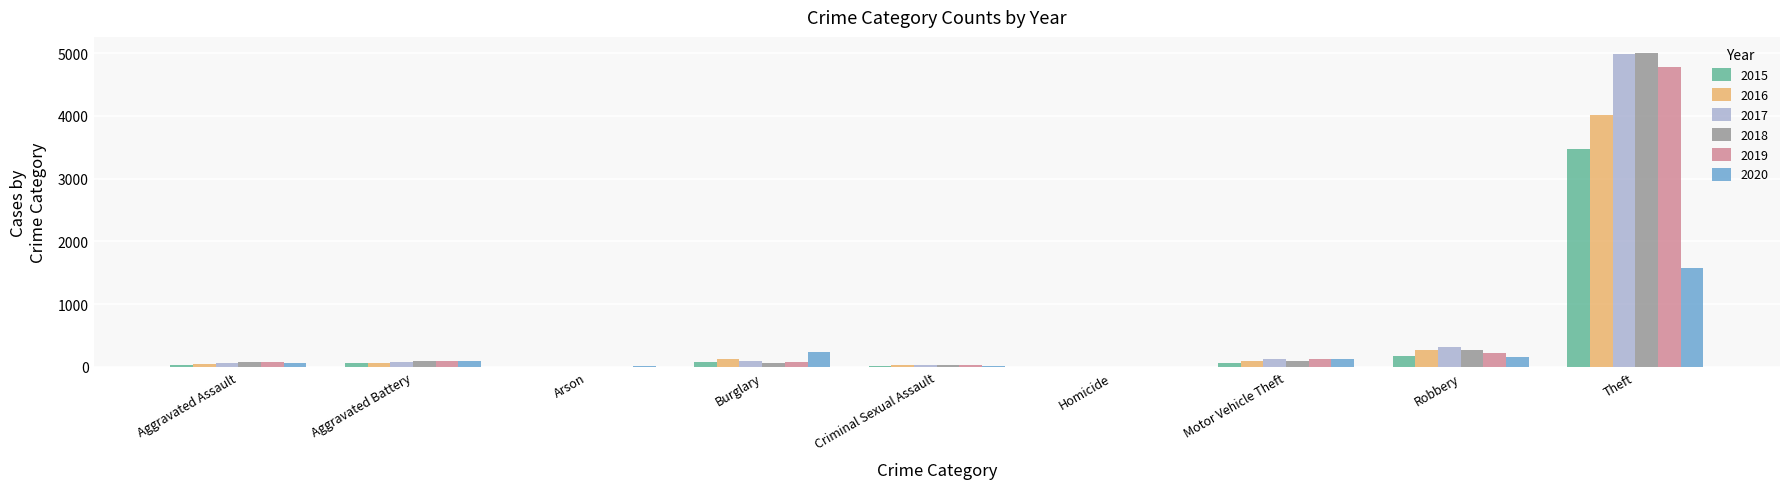

At which category is the sum across all series the highest?

Theft